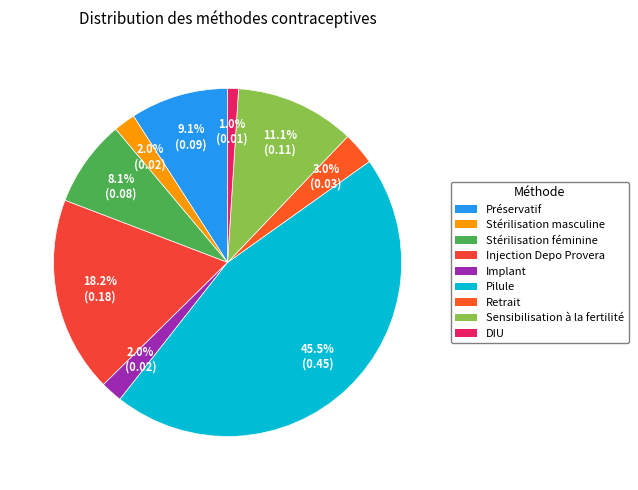

What percentage is the Sensibilisation à la fertilité slice, to the nearest percent?

11%